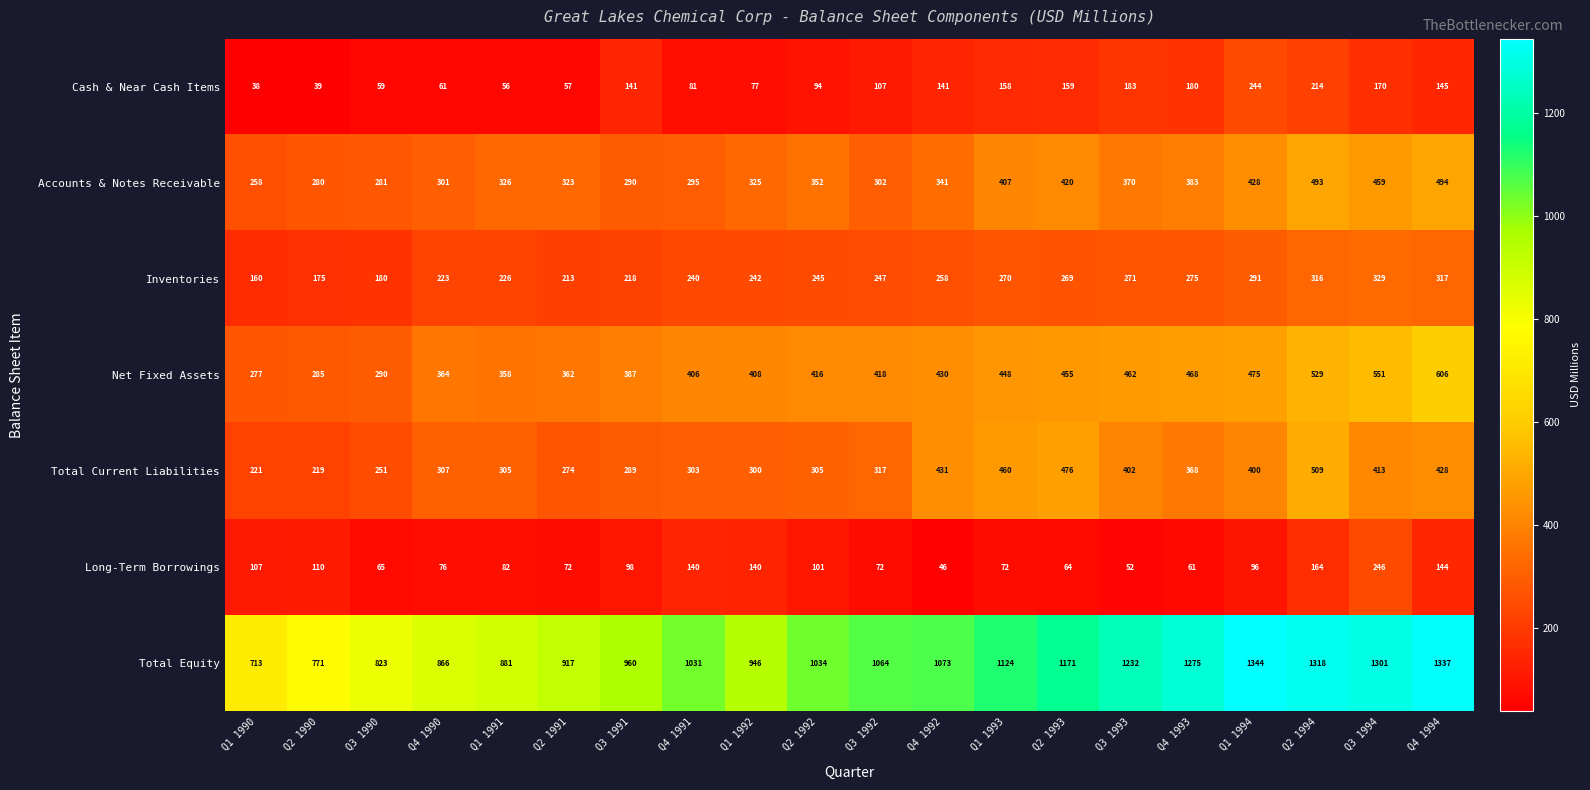

The value of Long-Term Borrowings at Q2 1990 is 110. True or false?

True